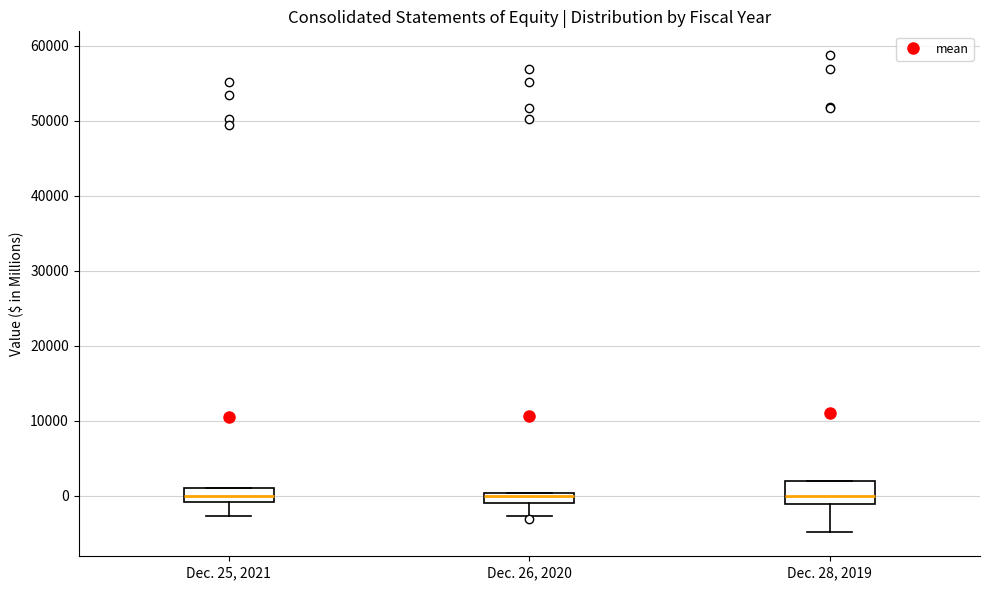

Where is the upper edge of the box for Dec. 25, 2021 on the y-axis? The values are not printed on the chart, so give them approximately, as read against the axis.

1000